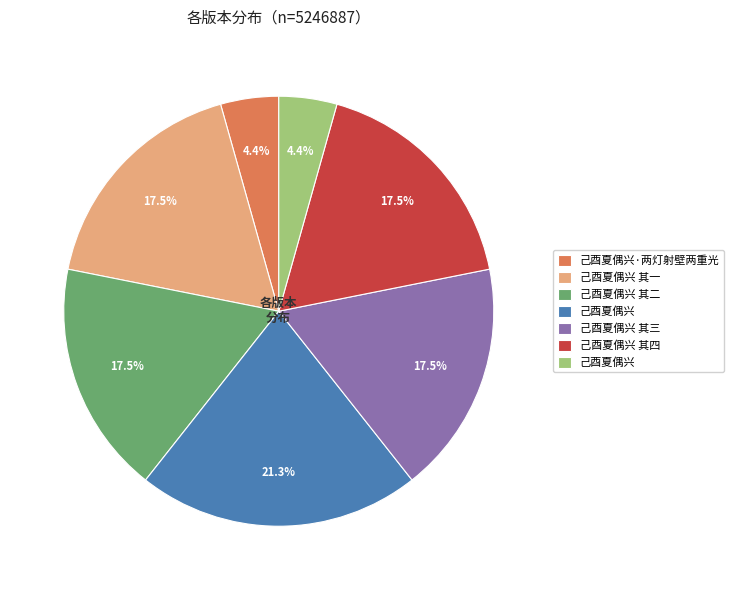

Is there a majority slice in this chart?

No